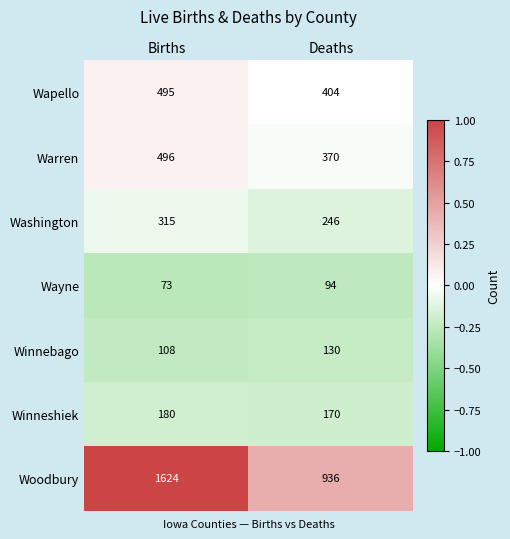

At which category is the sum across all series the highest?

Births